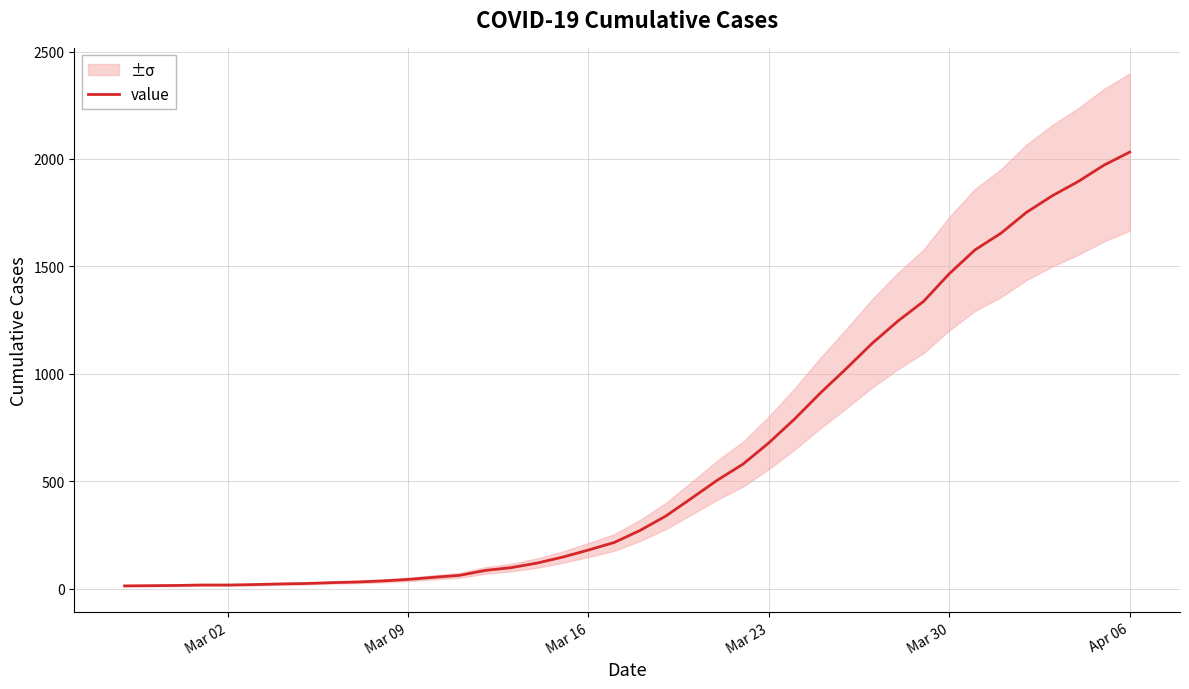

What is the minimum value shown in the chart?

13